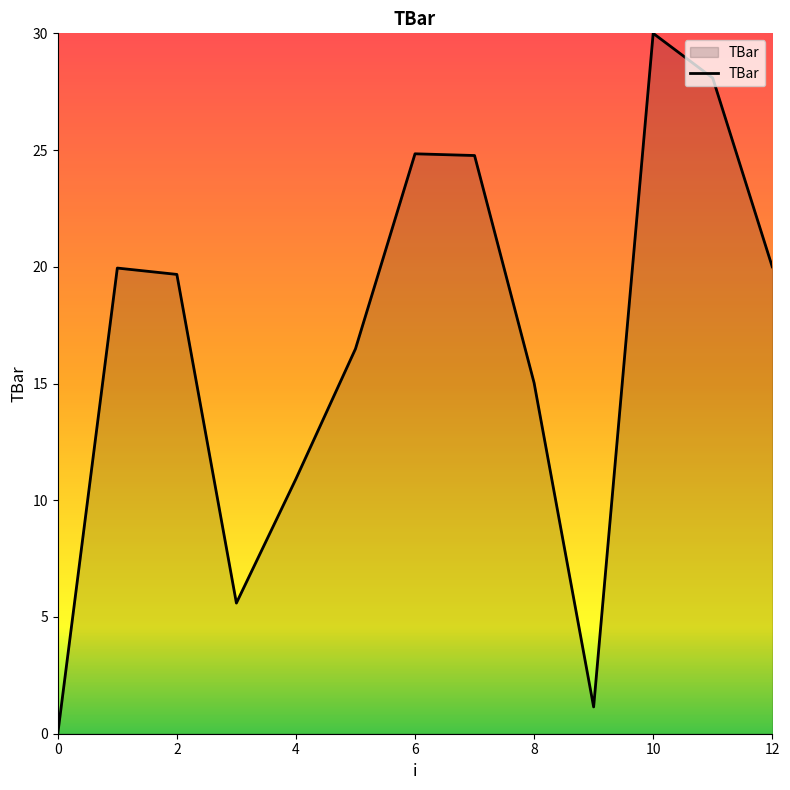

What is the greatest value displayed?

30.0